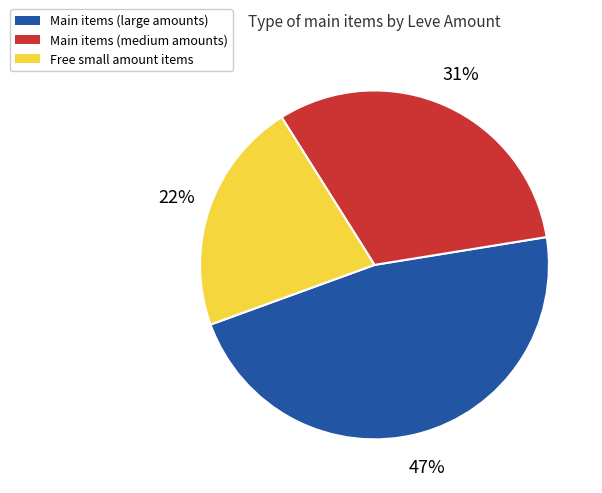

Rank the categories by value from highest to lowest.

Main items (large amounts), Main items (medium amounts), Free small amount items